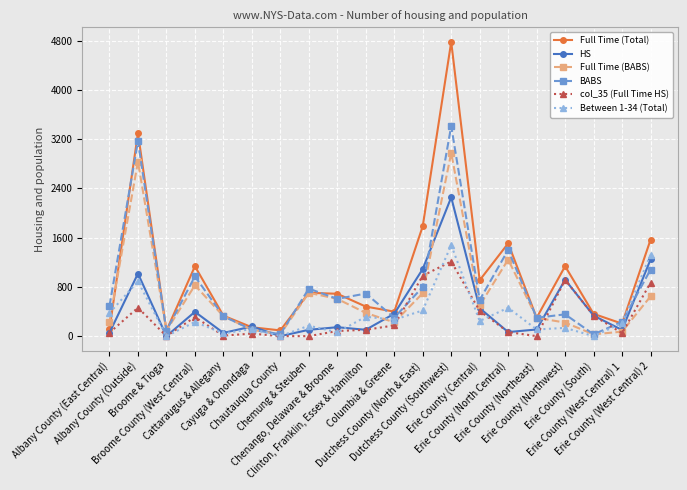

Rank the series at Dutchess County (Southwest) from lowest to highest value.

col_35 (Full Time HS), Between 1-34 (Total), HS, Full Time (BABS), BABS, Full Time (Total)